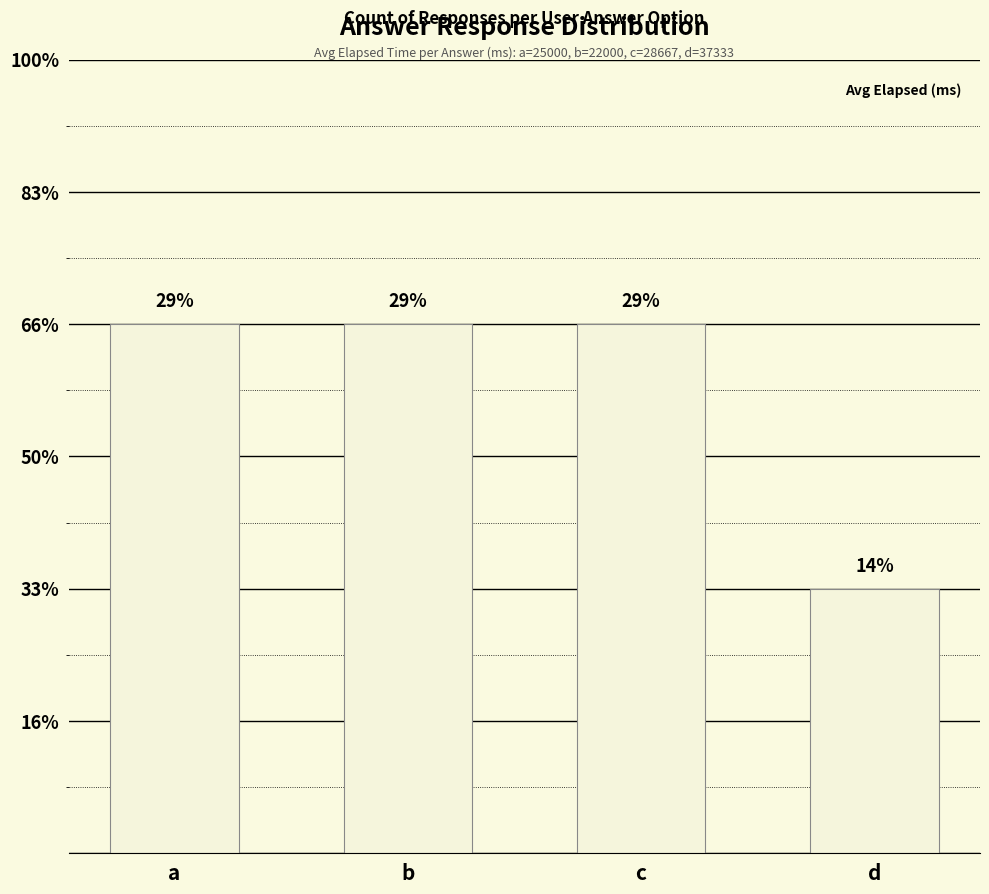

Are the bars horizontal?

No